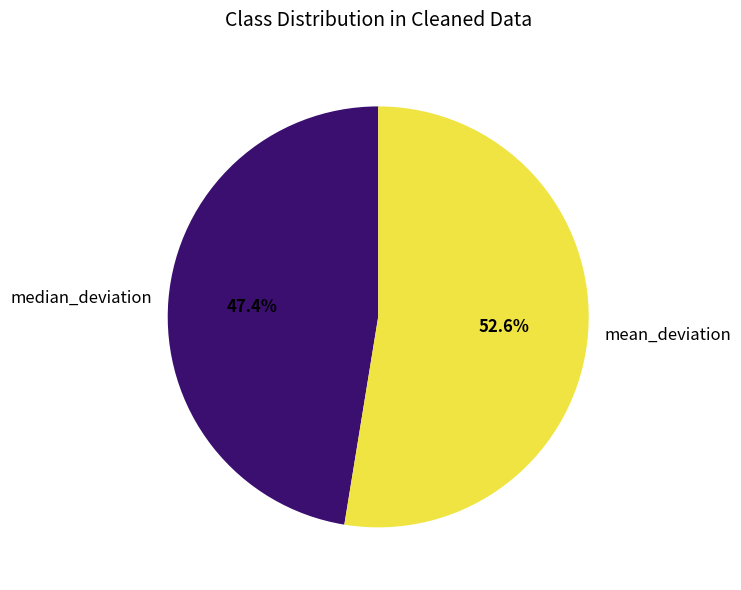

To the nearest percent, what percentage of the pie is median_deviation?

47%